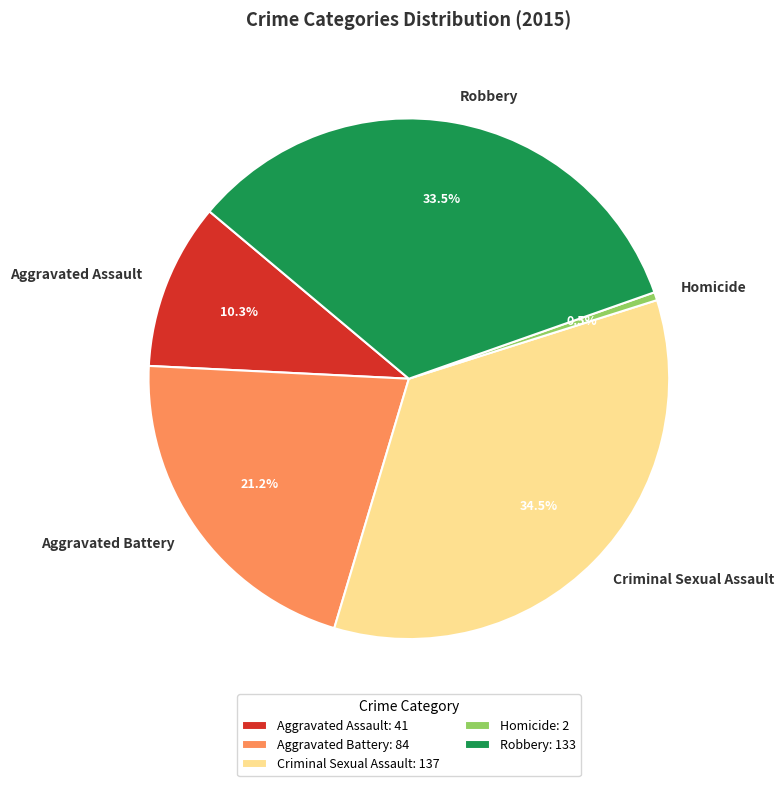

Which has a higher value, Aggravated Battery or Robbery?

Robbery